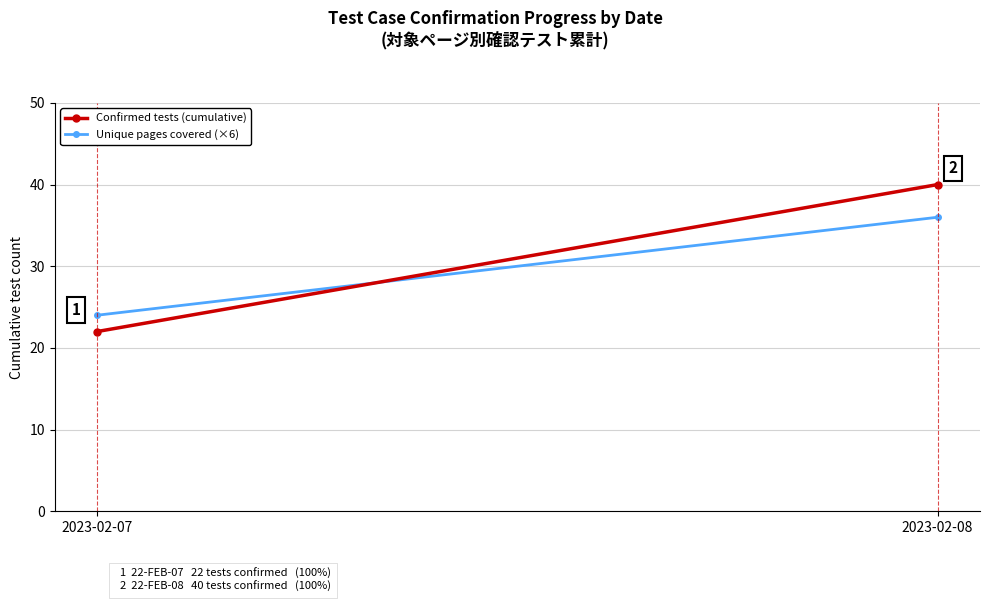

How many lines are shown in the chart?

2